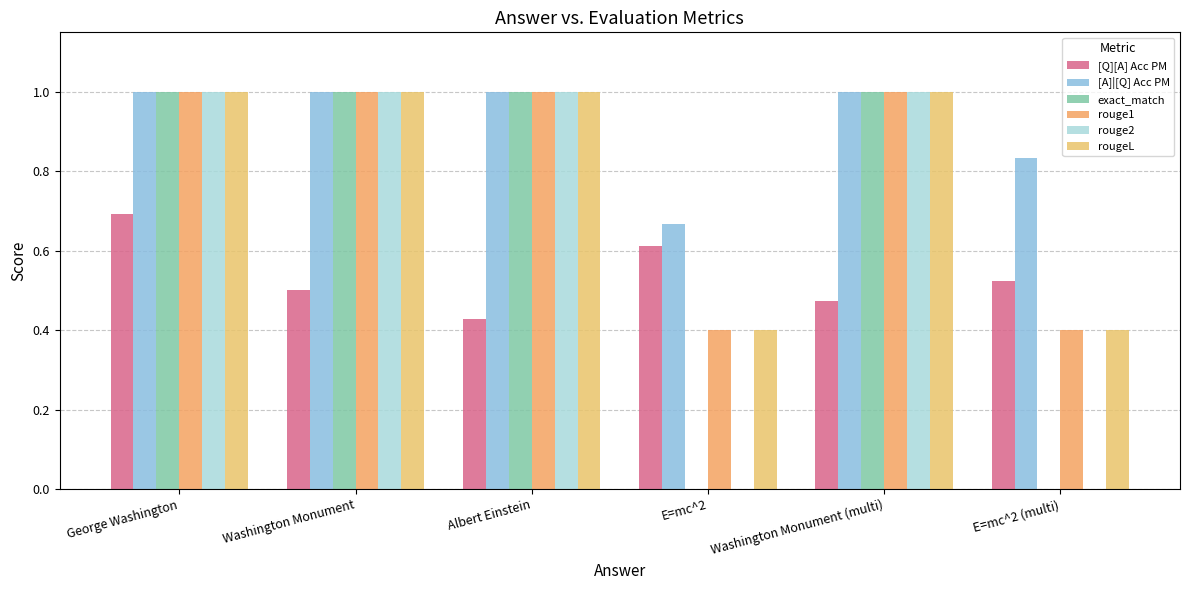

What is the spread (max minus min) of values at George Washington?

0.3